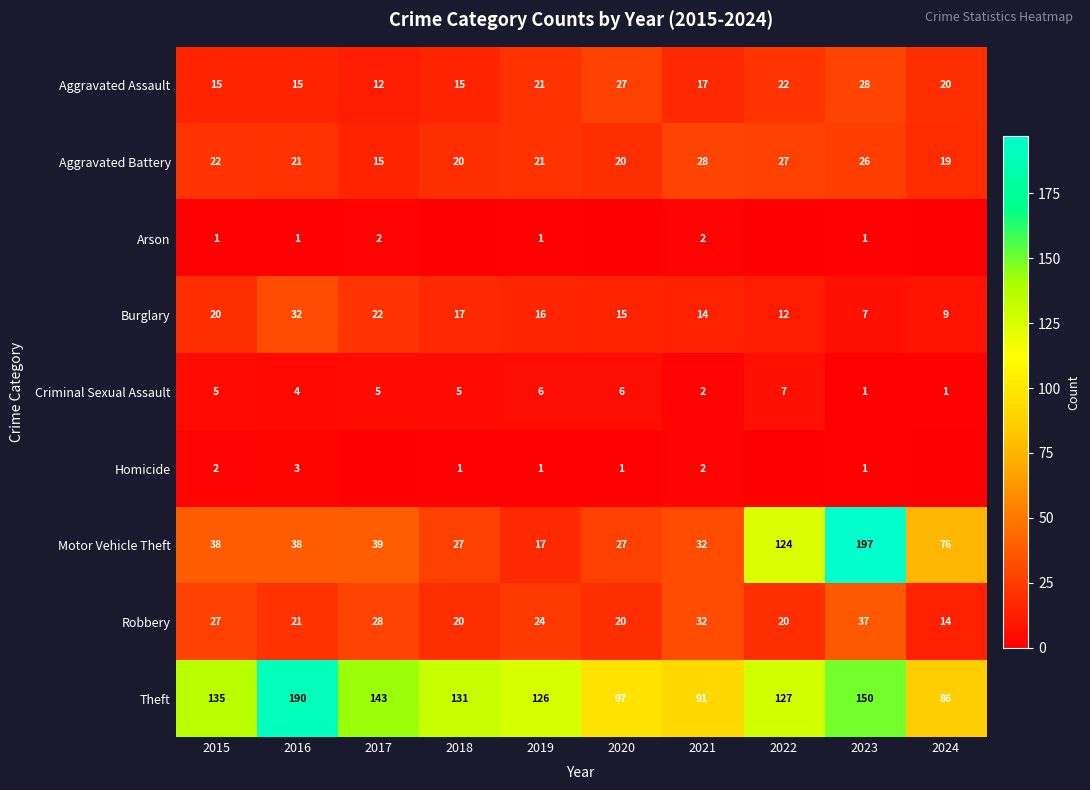

The Theft series shows 73 at 2016. True or false?

False